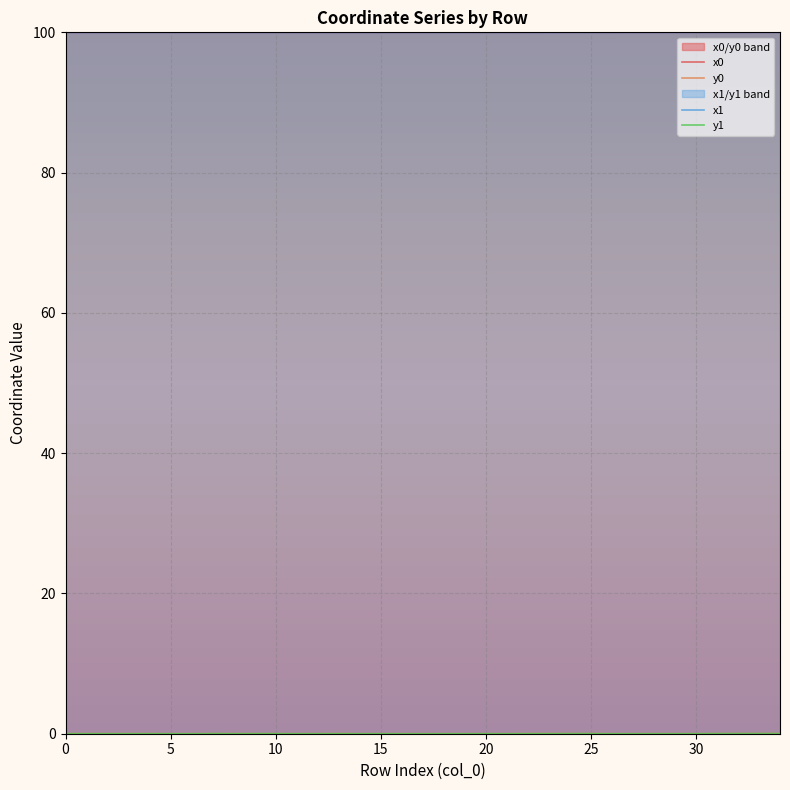

True or false: x0 and y1 cross at least once.

False